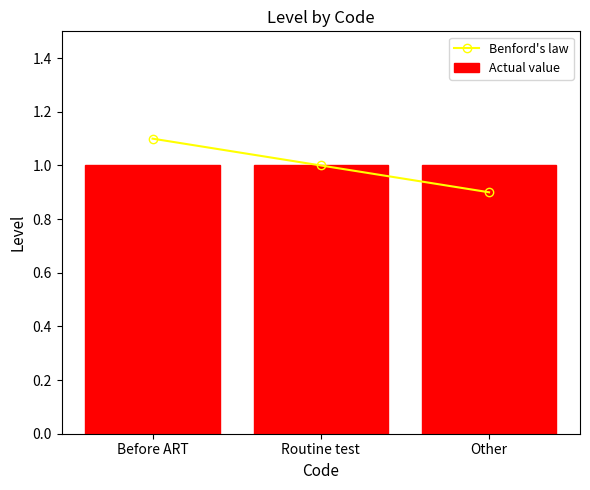

Read the Actual value value at Other.

1.0